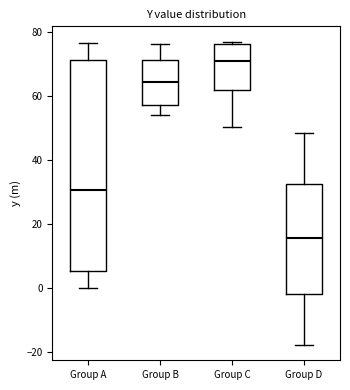

Reading left to right, transcribe this box plot: for each box, give where its median line is, the range the box spans, and where its two whiskers end, as read against the y-axis. The values are not printed on the chart, so give them approximately, as read against the axis.

Group A: median 30, box 6 to 72, whiskers 0 to 76
Group B: median 64, box 58 to 72, whiskers 54 to 76
Group C: median 70, box 62 to 76, whiskers 50 to 78
Group D: median 16, box -2 to 32, whiskers -18 to 48